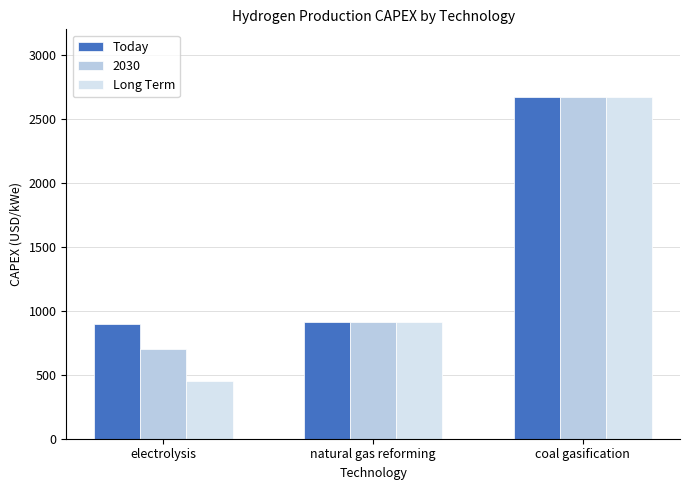

List the labels in order of Long Term value, largest first.

coal gasification, natural gas reforming, electrolysis